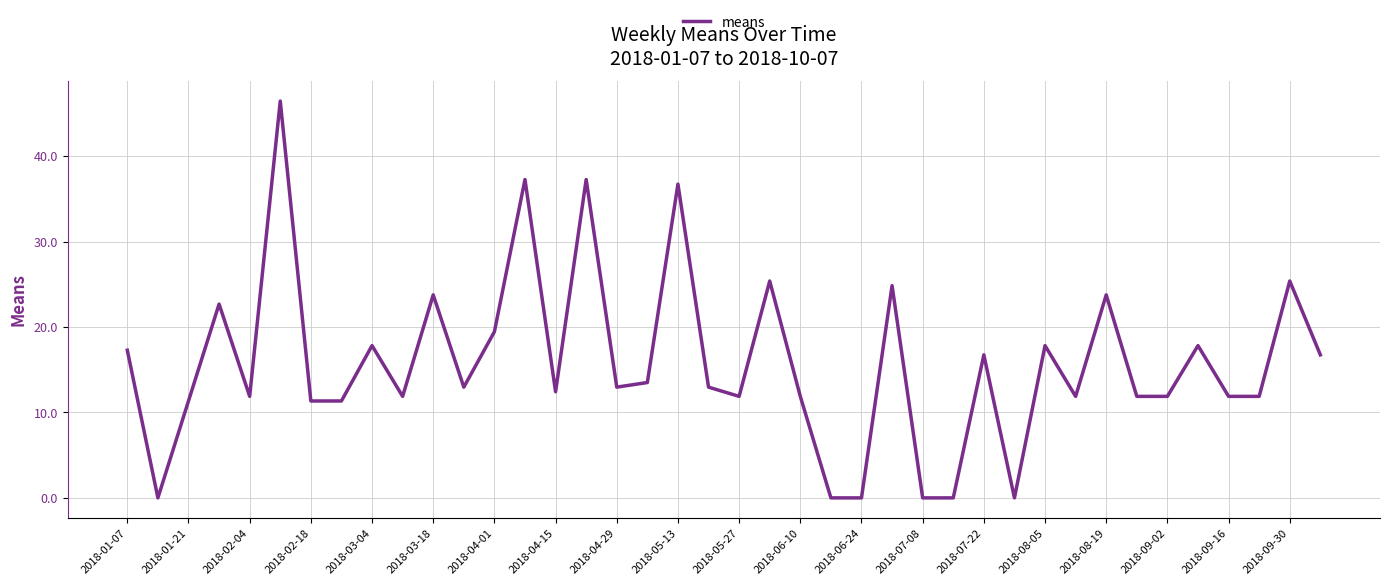

What is the maximum value shown in the chart?

46.4